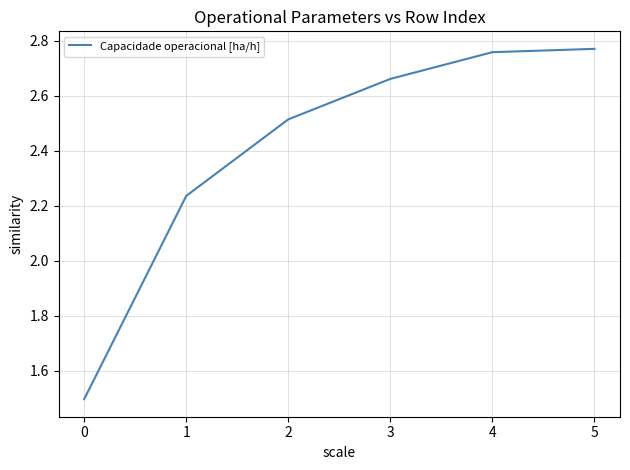

Rank the categories by value from highest to lowest.

5, 4, 3, 2, 1, 0